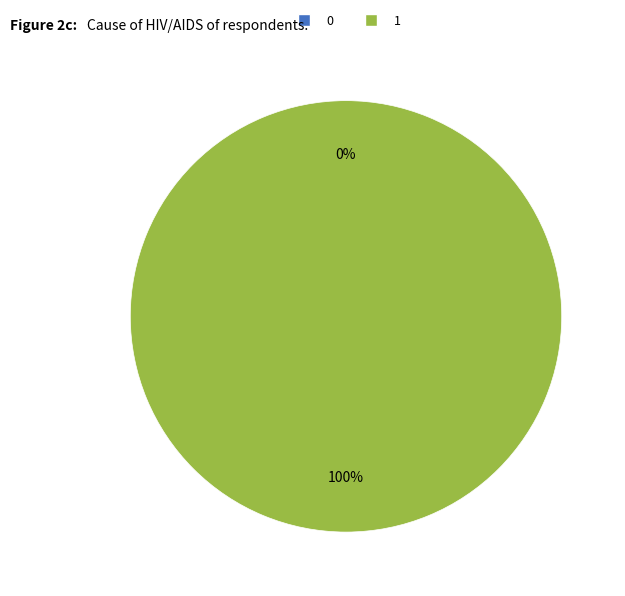

Between 0 and 1, which is larger?

1